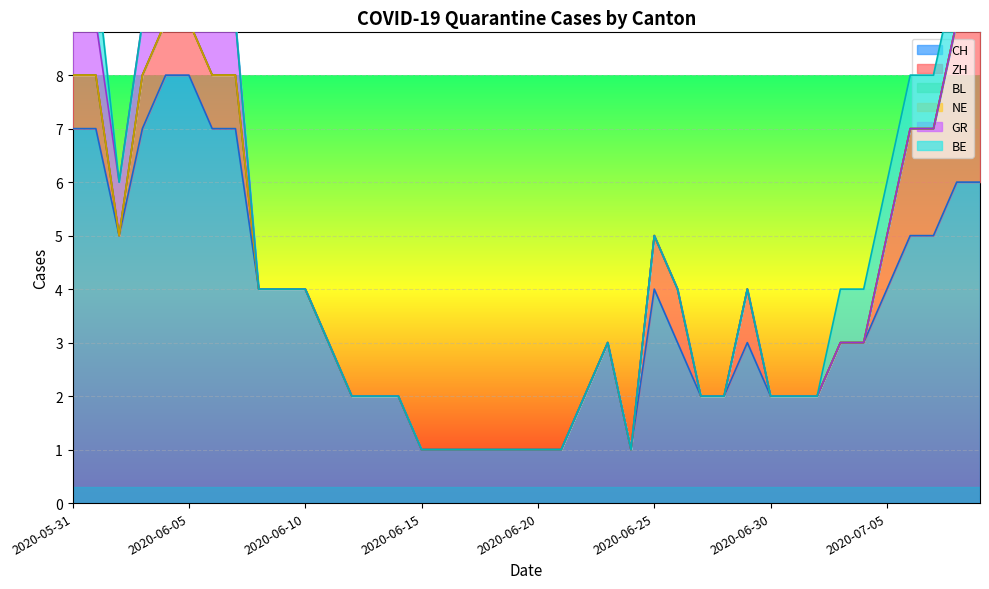

Reading left to right, what are all the values shown in this chart?

CH: 7	7	5	7	8	8	7	7	4	4	4	3	2	2	2	1	1	1	1	1	1	1	2	3	1	4	3	2	2	3	2	2	2	3	3	4	5	5	6	6
ZH: 1	1	0	1	1	1	1	1	0	0	0	0	0	0	0	0	0	0	0	0	0	0	0	0	0	1	1	0	0	1	0	0	0	0	0	1	2	2	3	3
BL: 0	0	0	0	0	0	0	0	0	0	0	0	0	0	0	0	0	0	0	0	0	0	0	0	0	0	0	0	0	0	0	0	0	0	0	0	0	0	0	0
NE: 0	0	0	0	0	0	0	0	0	0	0	0	0	0	0	0	0	0	0	0	0	0	0	0	0	0	0	0	0	0	0	0	0	0	0	0	0	0	0	0
GR: 1	1	1	1	1	1	1	1	0	0	0	0	0	0	0	0	0	0	0	0	0	0	0	0	0	0	0	0	0	0	0	0	0	0	0	0	0	0	0	0
BE: 1	1	0	0	0	0	0	0	0	0	0	0	0	0	0	0	0	0	0	0	0	0	0	0	0	0	0	0	0	0	0	0	0	1	1	1	1	1	1	1